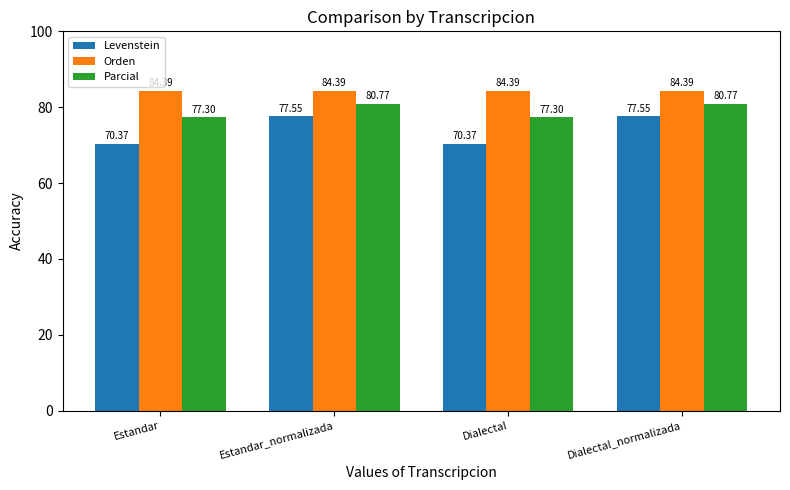

How many values in the Levenstein series are below 77?

2